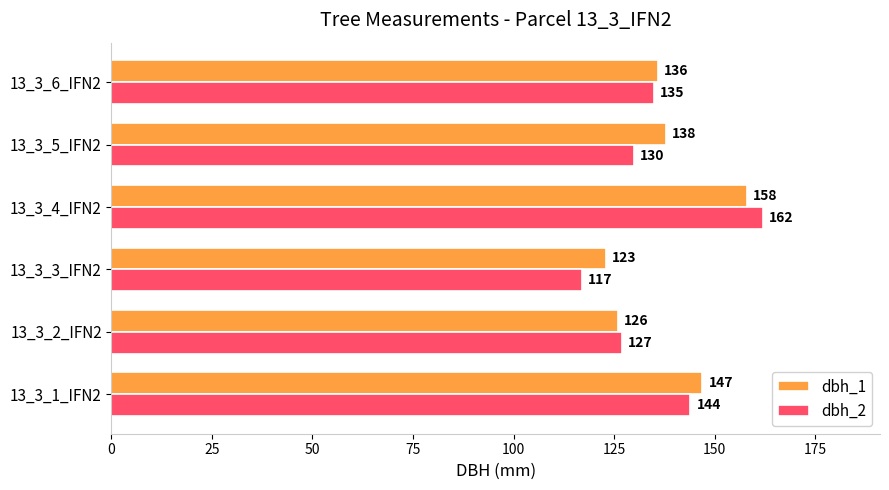

At which category is the sum across all series the highest?

13_3_4_IFN2